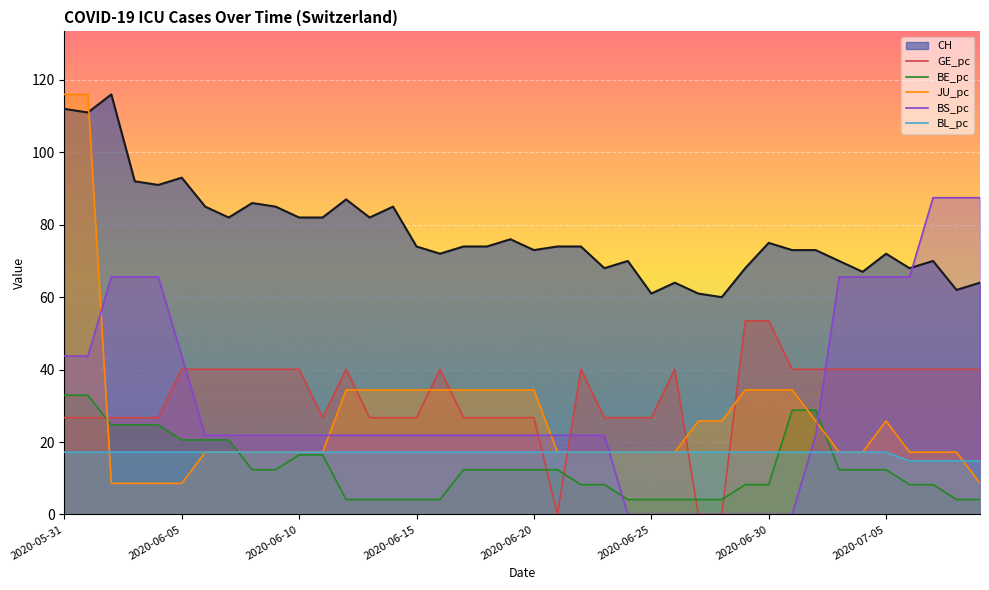

Which series has the largest range (max minus min)?

JU_pc